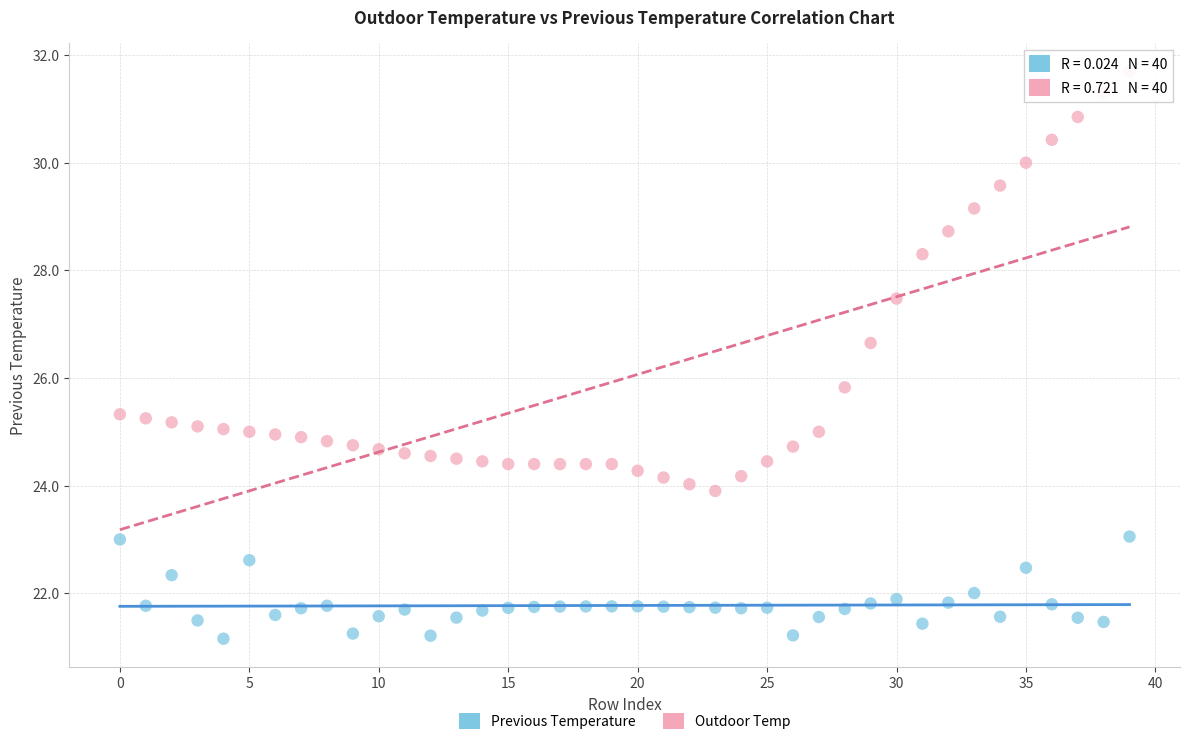

Across all data points, what is the range of Y values (max minus min)?

10.5